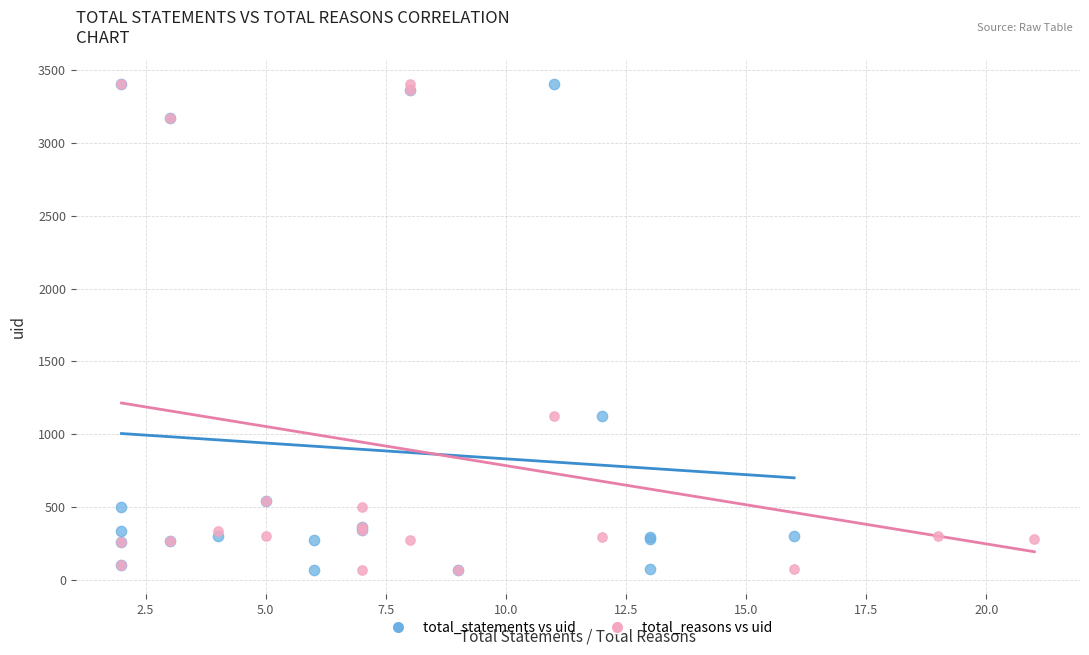

What are all the series names shown in the legend?

total_statements vs uid, total_reasons vs uid